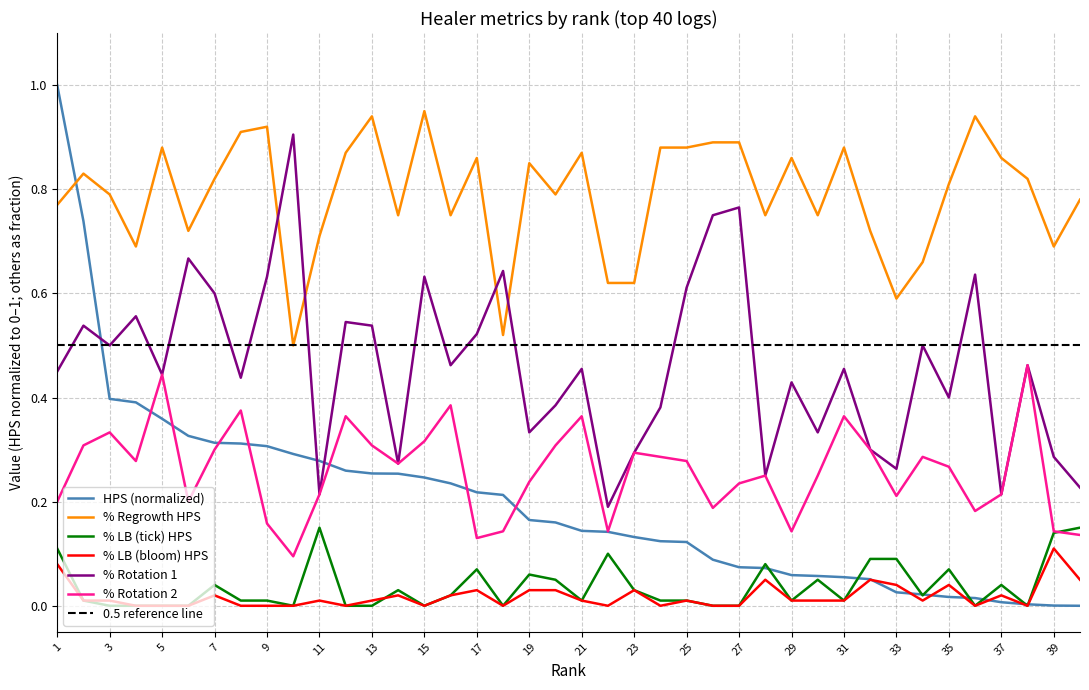

Rank the series by their maximum value, from lowest to highest.

% LB (bloom) HPS, % LB (tick) HPS, % Rotation 2, % Rotation 1, % Regrowth HPS, HPS